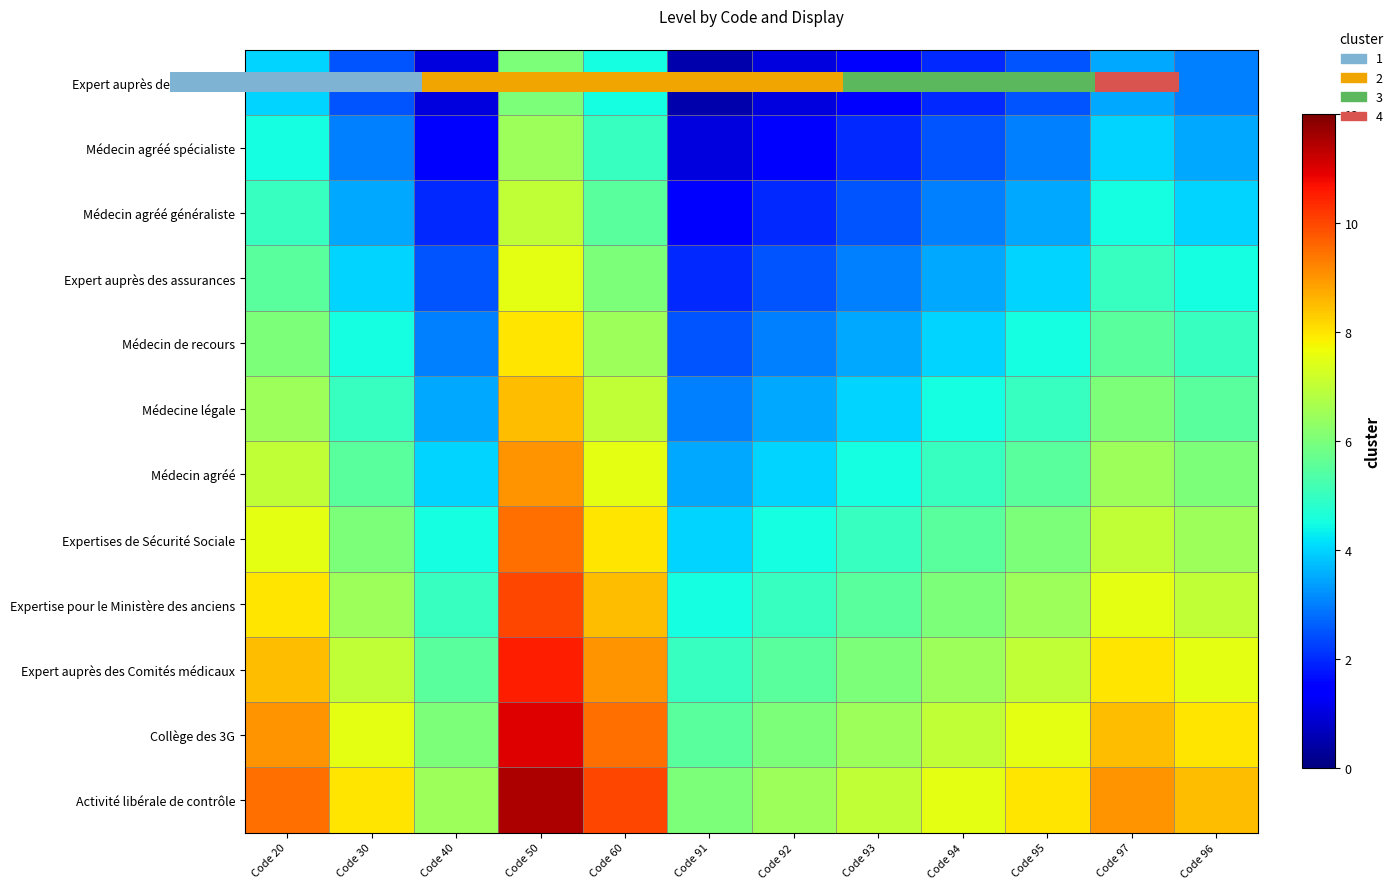

At Code 91, list the series in order from largest to smallest.

Activité libérale de contrôle, Collège des 3G, Expert auprès des Comités médicaux, Expertise pour le Ministère des anciens, Expertises de Sécurité Sociale, Médecin agréé, Médecine légale, Médecin de recours, Expert auprès des assurances, Médecin agréé généraliste, Médecin agréé spécialiste, Expert auprès des tribunaux